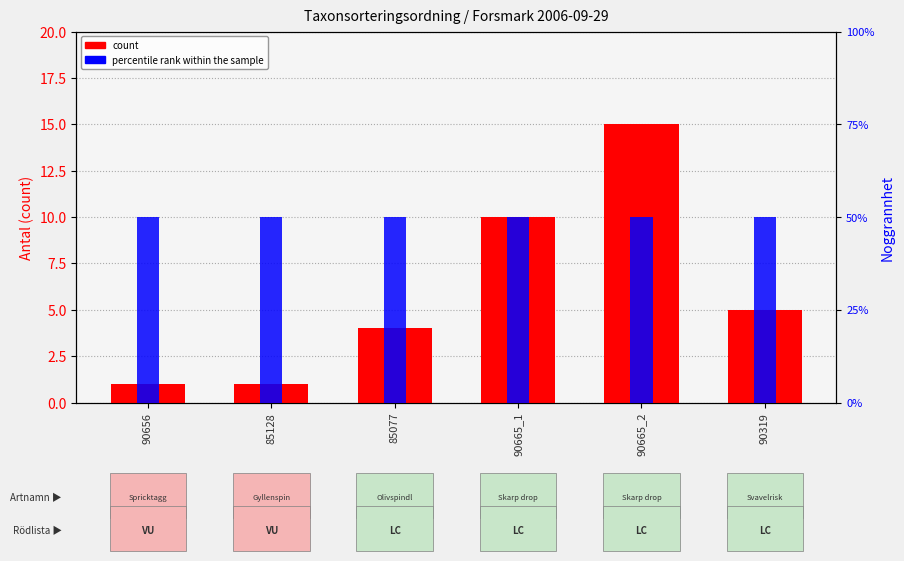

What is the approximate value of count at 90665_1, to the nearest 10?

10